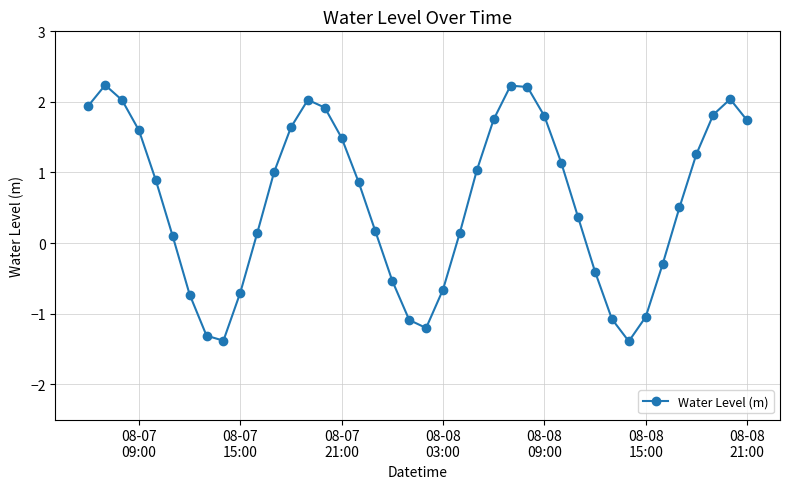

What is the value of the 3rd point from the left?

2.0